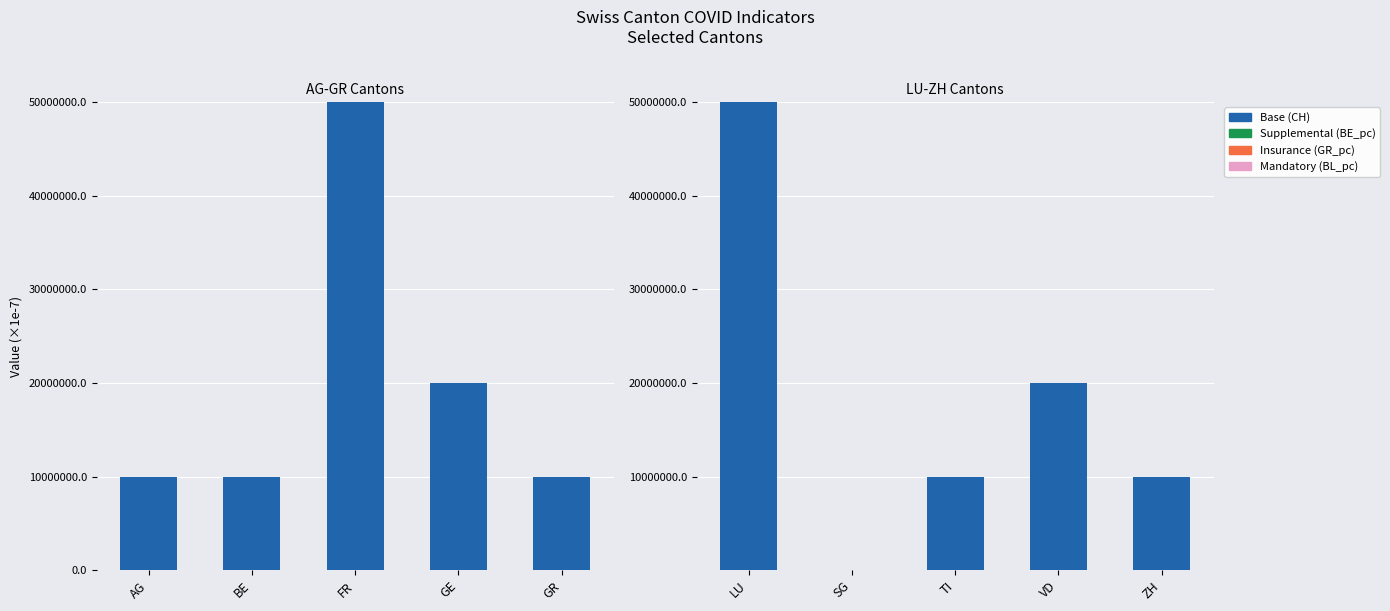

Which category has the highest value in the Mandatory (BL_pc) series?

LU